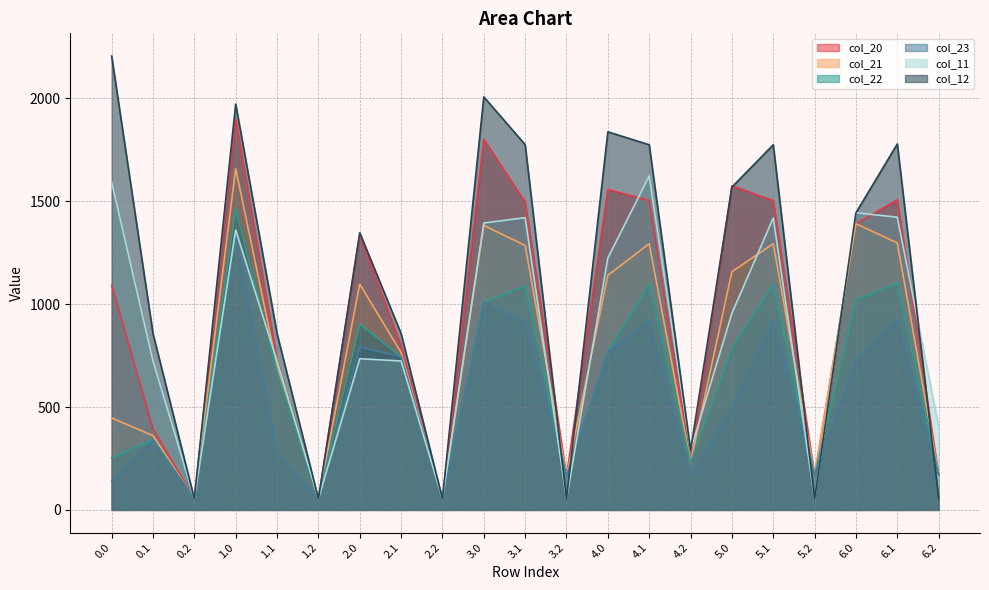

Which series has the largest total across all categories?

col_12